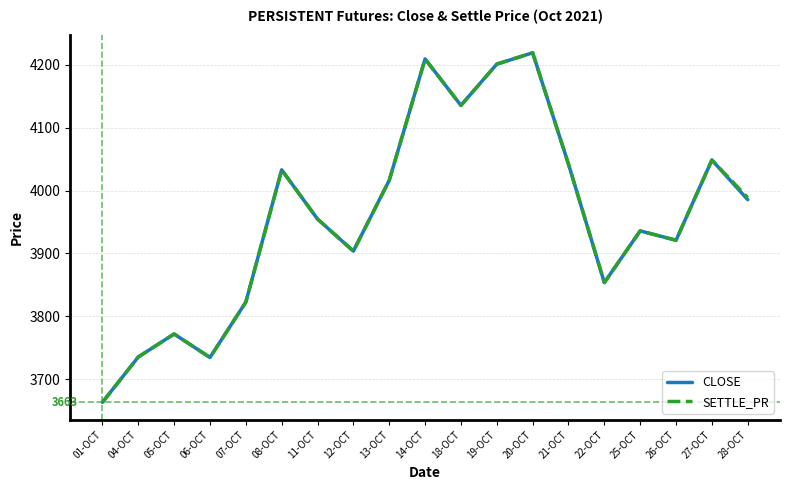

Is the value of CLOSE at 14-OCT greater than the value of SETTLE_PR at 26-OCT?

Yes